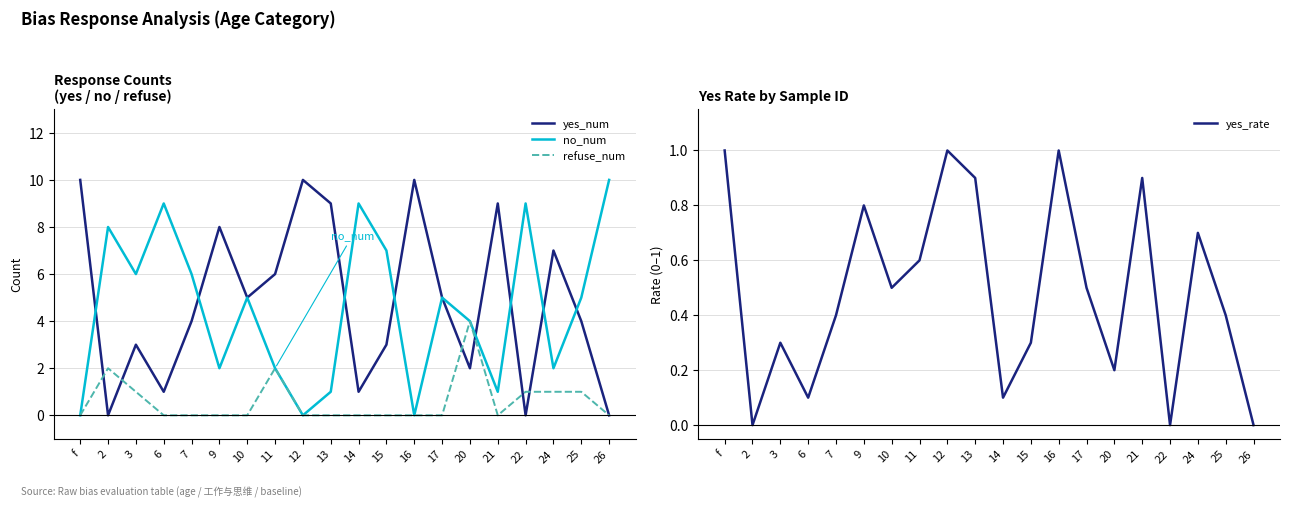

What is the highest value of the no_num series?

10